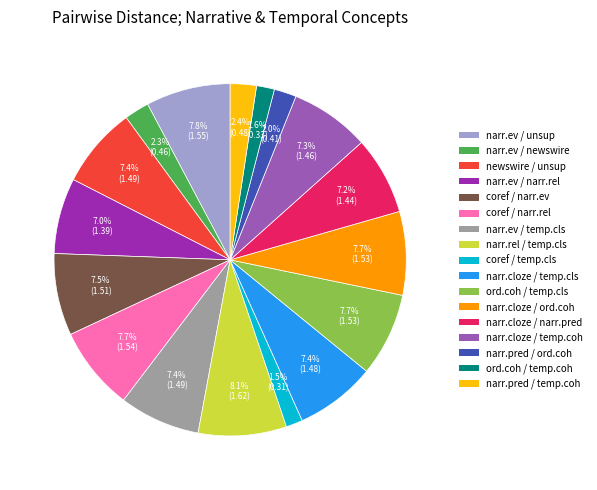

Does any single category account for the majority?

No